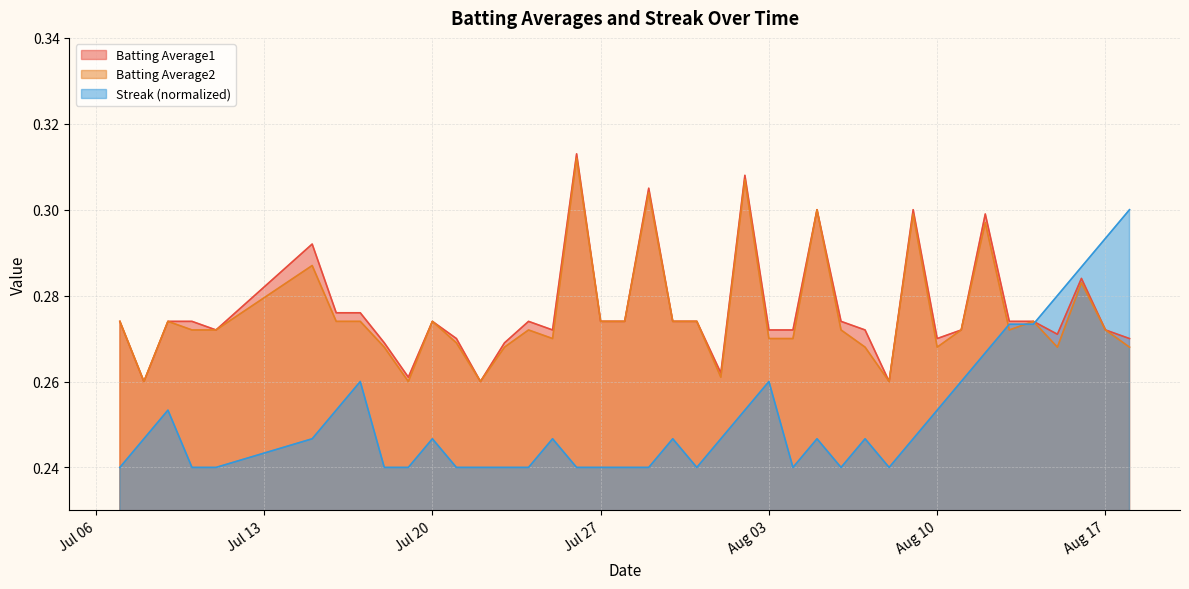

True or false: Streak has more than 0 interior local peaks.

True